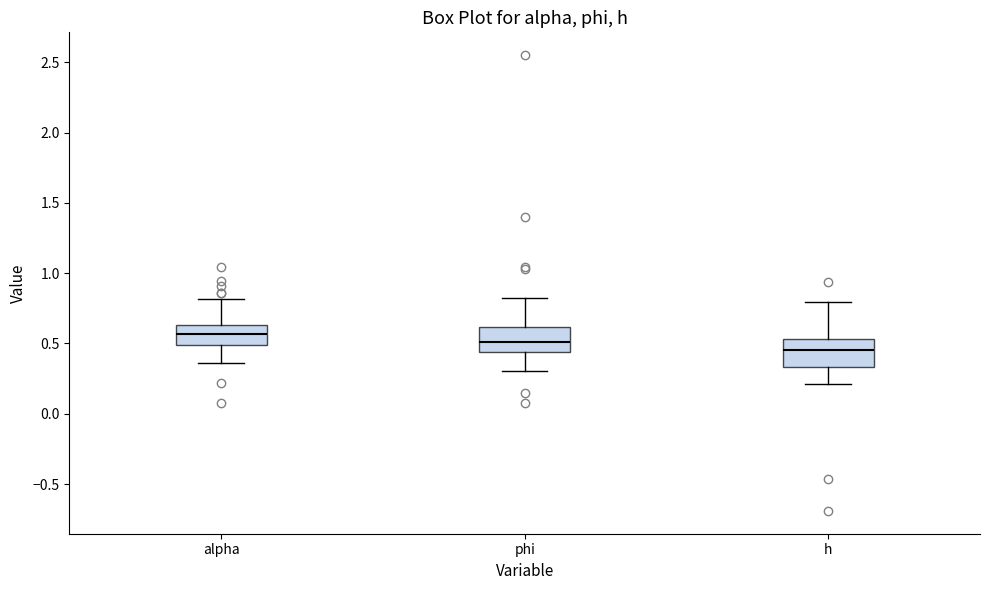

Reading left to right, transcribe this box plot: for each box, give where its median line is, the range the box spans, and where its two whiskers end, as read against the y-axis. The values are not printed on the chart, so give them approximately, as read against the axis.

alpha: median 0.55, box 0.50 to 0.65, whiskers 0.35 to 0.80
phi: median 0.50, box 0.45 to 0.60, whiskers 0.30 to 0.80
h: median 0.45, box 0.35 to 0.55, whiskers 0.20 to 0.80